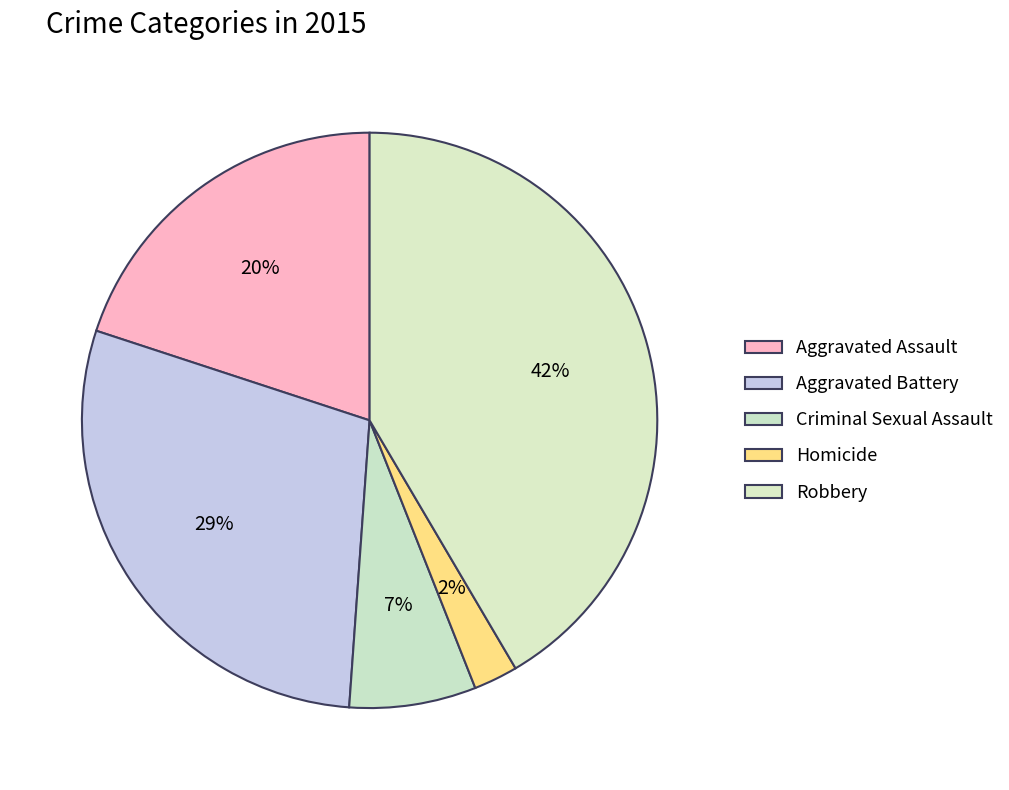

To the nearest percent, what is the combined percentage of Criminal Sexual Assault and Robbery?

49%